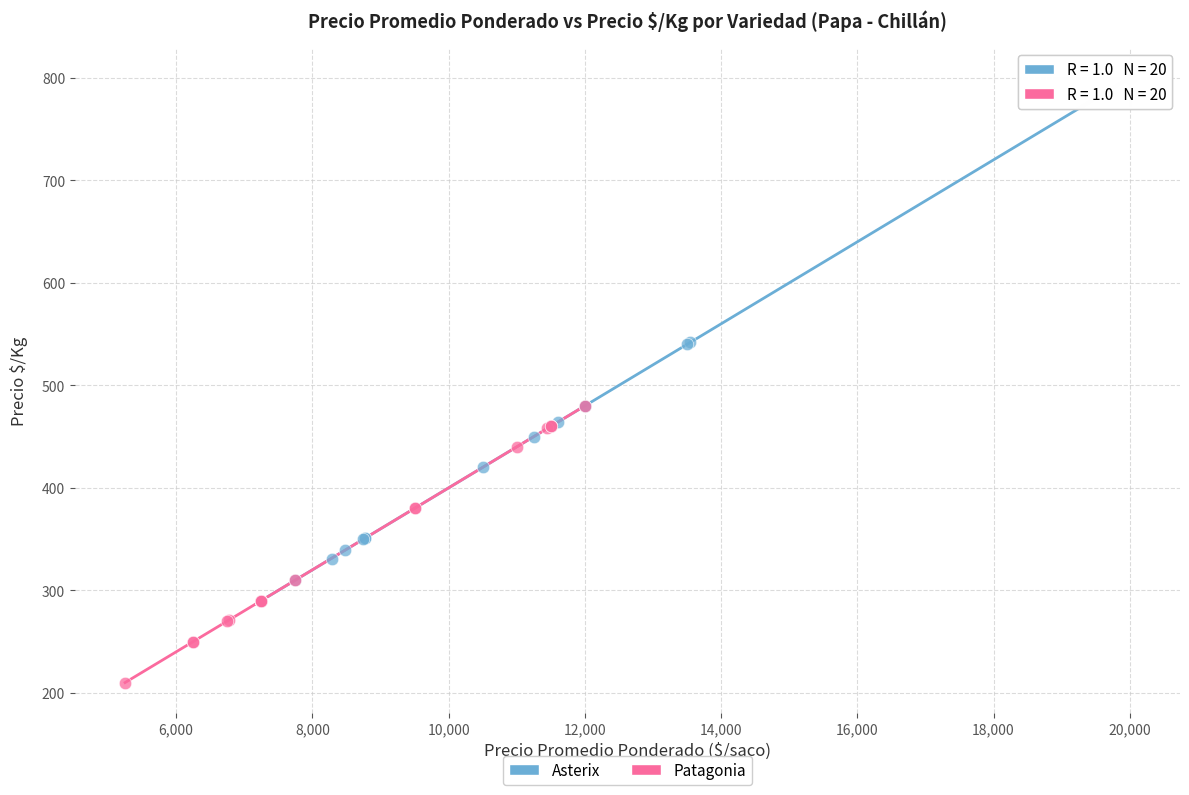

Which series contains the lowest Y value?

Patagonia